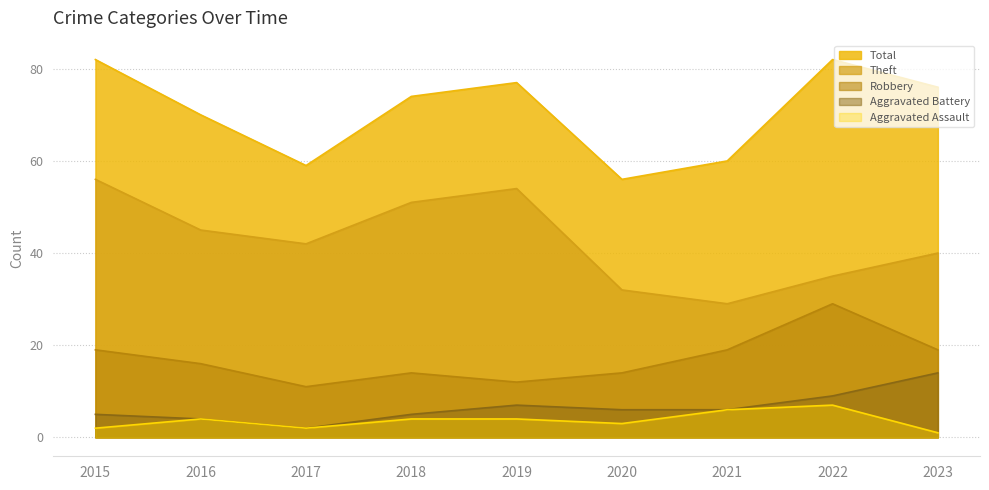

What are all the series names shown in the legend?

Total, Theft, Robbery, Aggravated Battery, Aggravated Assault